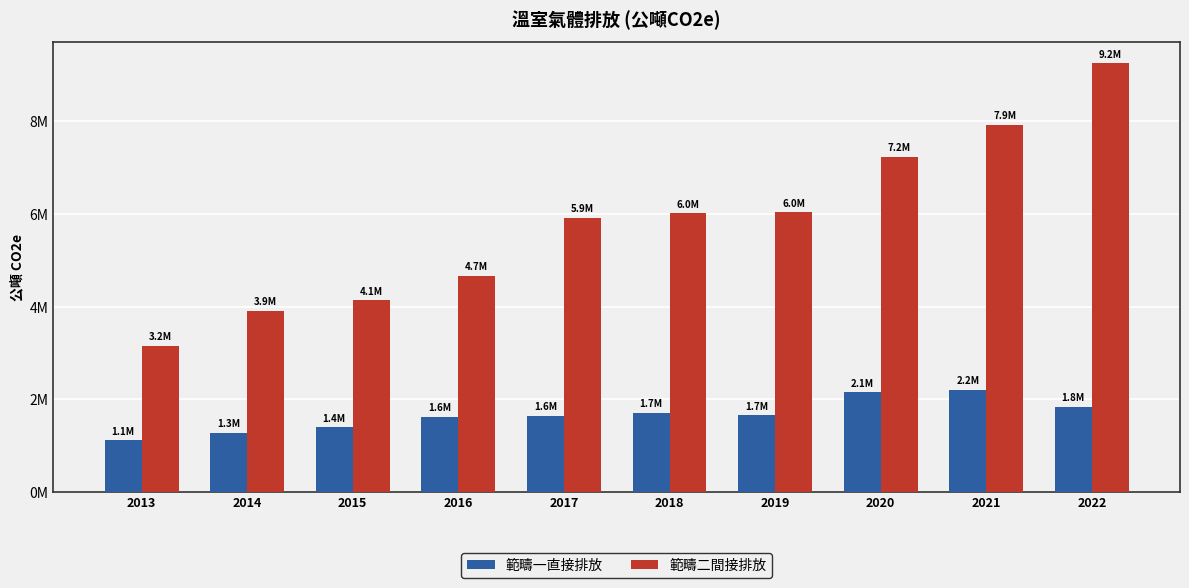

Reading right to left, transcribe all the data shown in this chart.

範疇一直接排放: 1837487.4	2199773.7	2149375.7	1657161.0	1705766.3	1638050.5	1621376.8	1396358.6	1274991.3	1112405.3
範疇二間接排放: 9248508.3	7923918.3	7226591.6	6038228.3	6016896.1	5910749.4	4659910.5	4138429.5	3902956.0	3158257.9